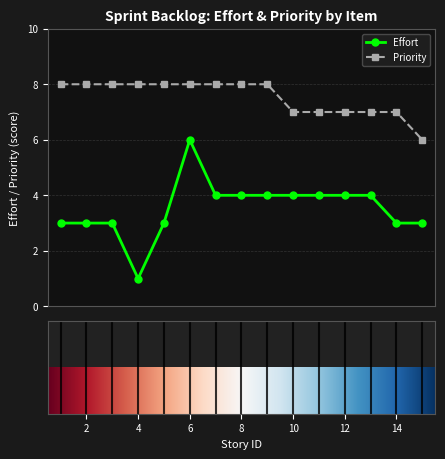

What is the lowest value of the Priority series?

6